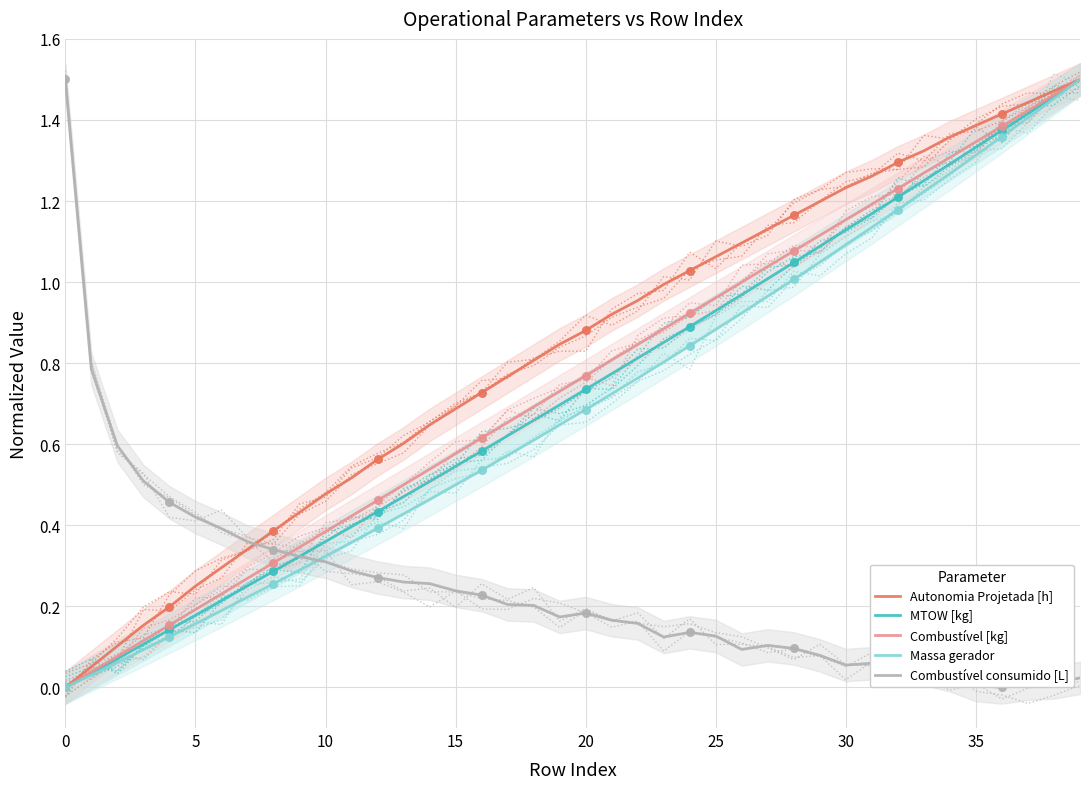

Is the value of Combustível [kg] at 10 greater than the value of Combustível consumido [L] at 31?

Yes